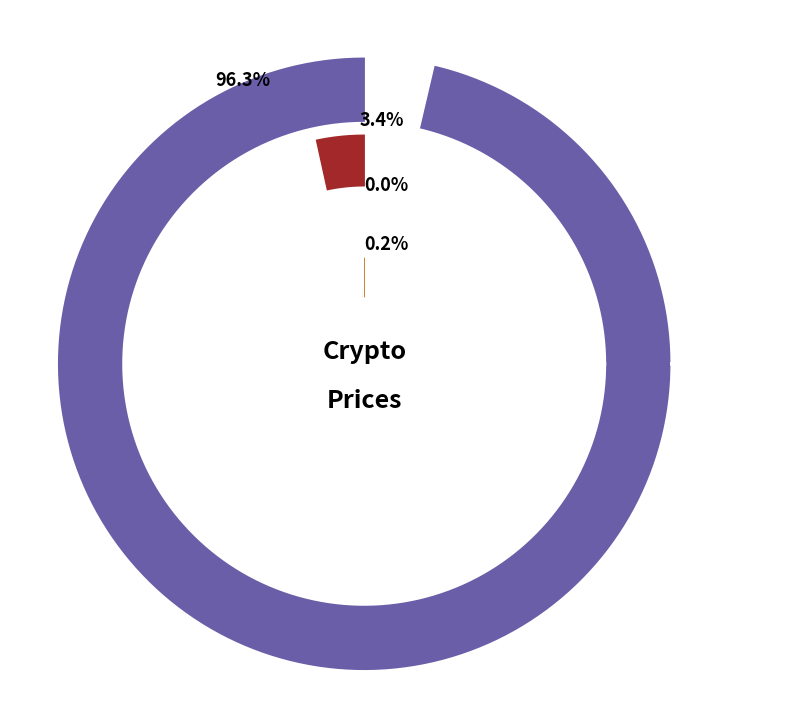

To the nearest percent, what percentage of the pie is Bitcoin?

96%